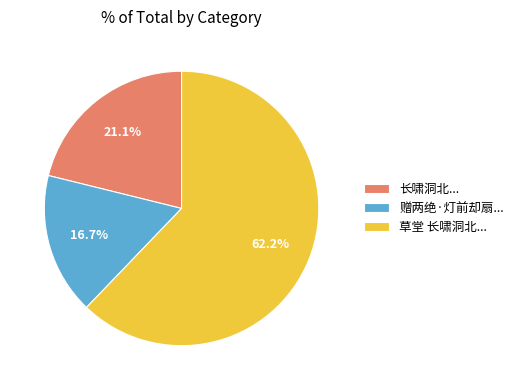

Which slice represents more than half of the pie?

草堂 长啸洞北...